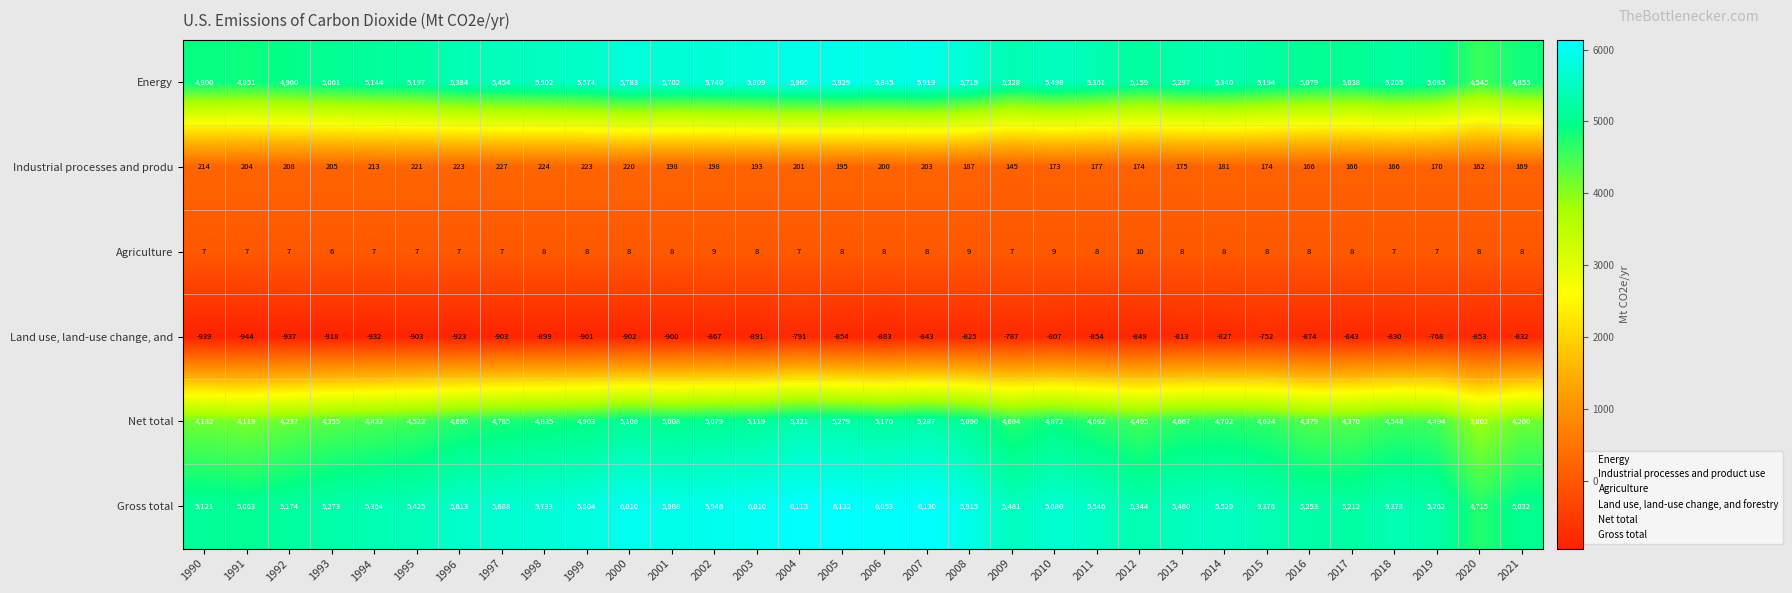

What is the difference between the maximum and second lowest values in the Industrial processes and produ series?

65